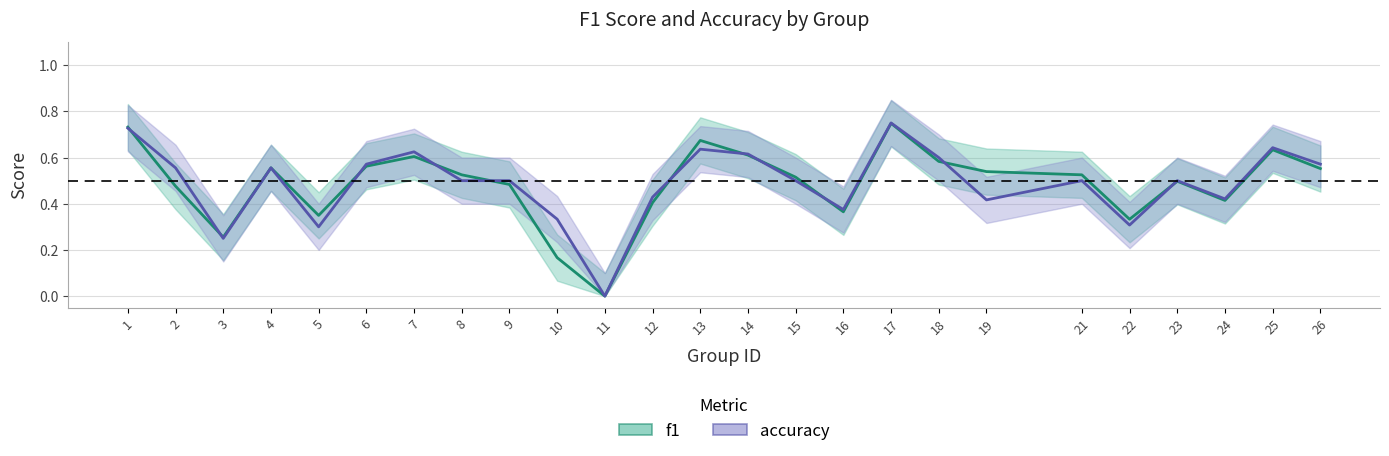

At which category is the sum across all series the highest?

17